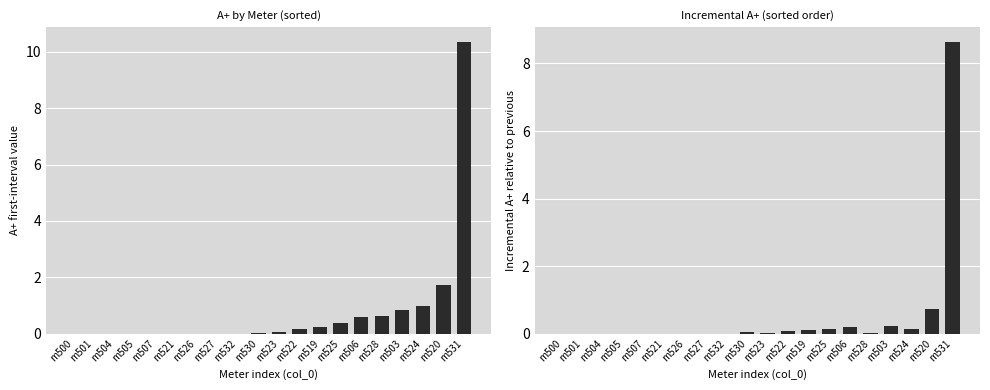

The value of A+ value at m507 is 0.0. True or false?

True